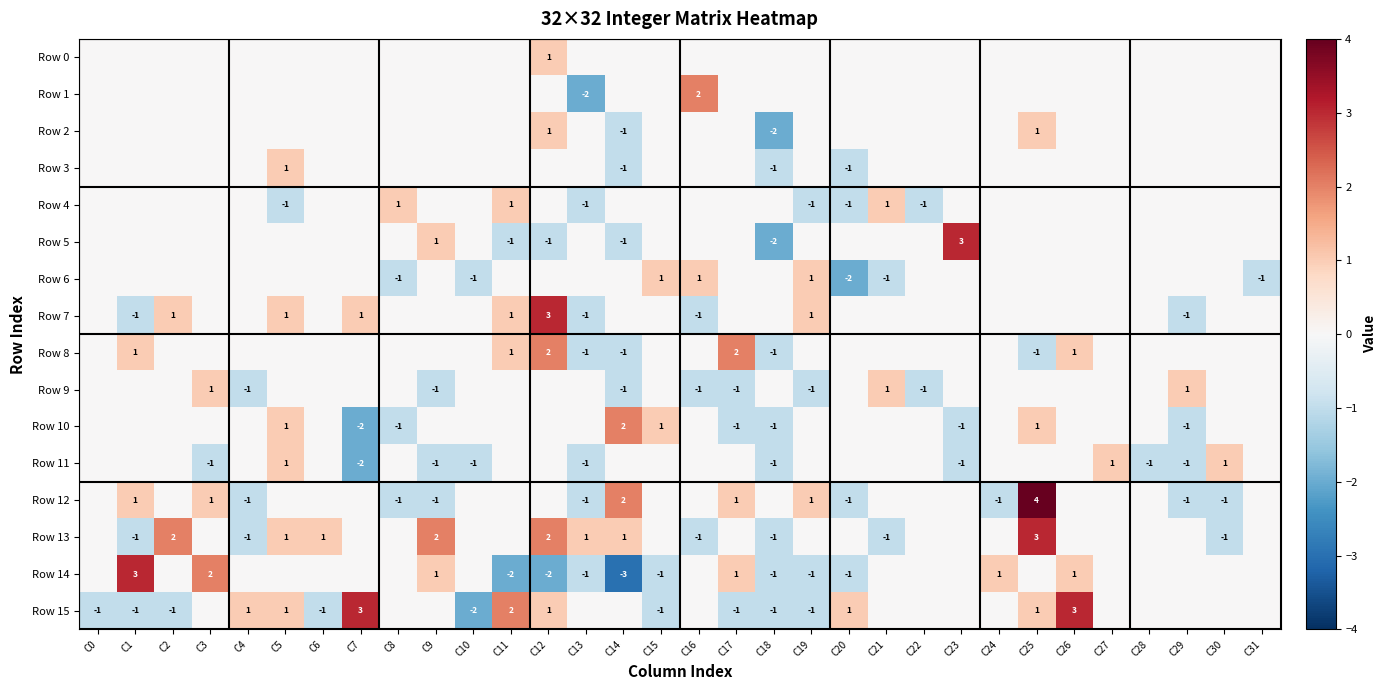

Between C14 and C7, which is larger?

C14